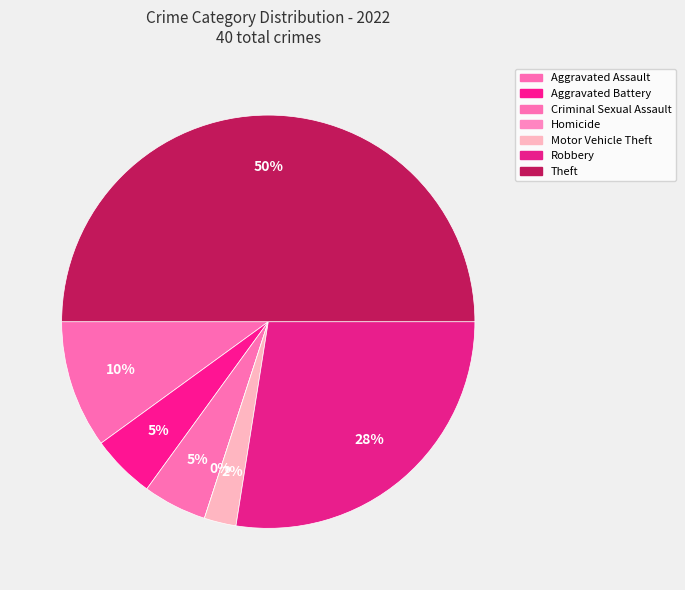

Count the number of slices in the pie.

7